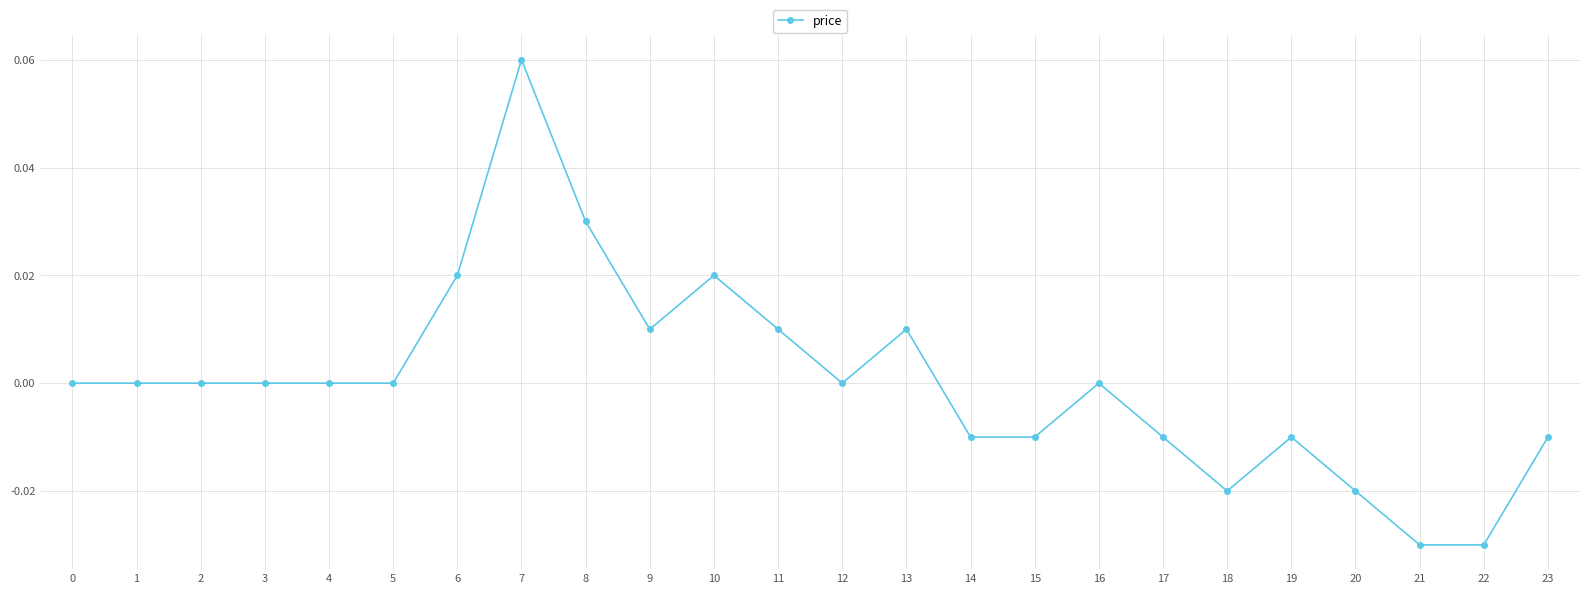

Is this an area chart (filled region under the line)?

No